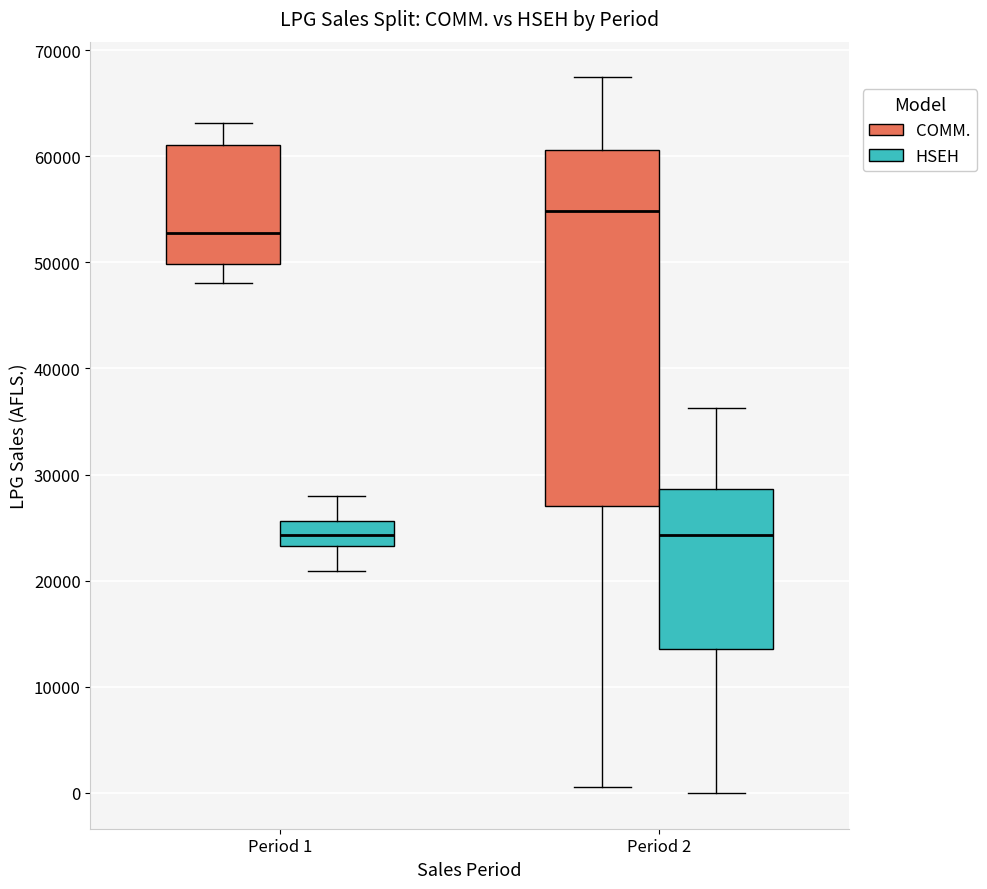

Comparing the boxes themselves (not the whiskers), which one is the tallest?

Period 2 (COMM.)